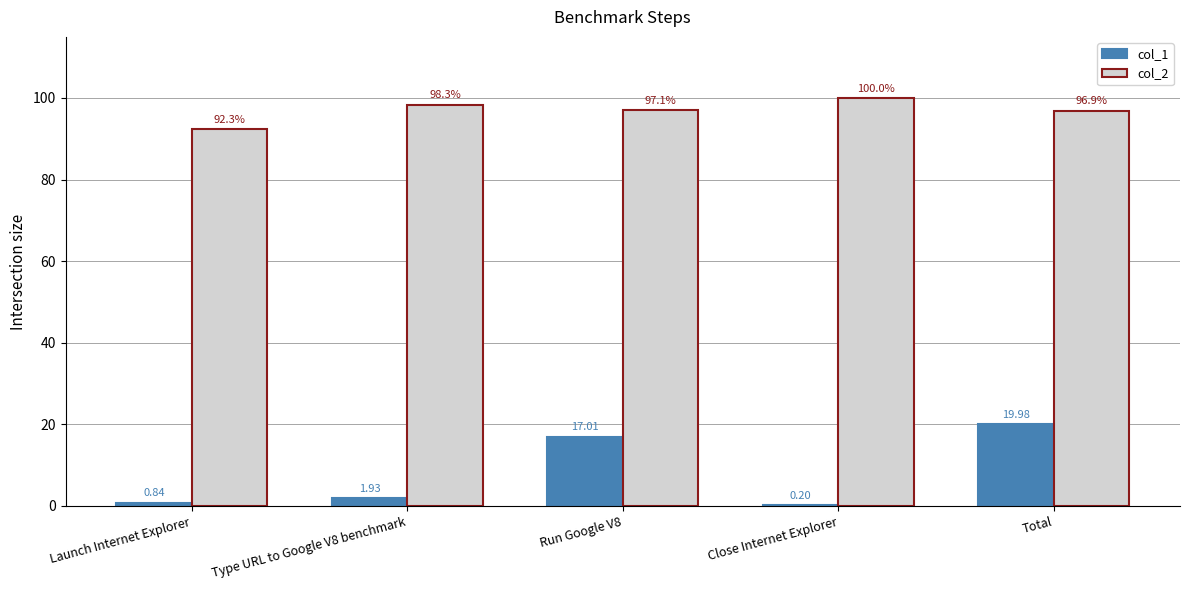

Between Launch Internet Explorer and Close Internet Explorer, which series saw the biggest shift?

col_2